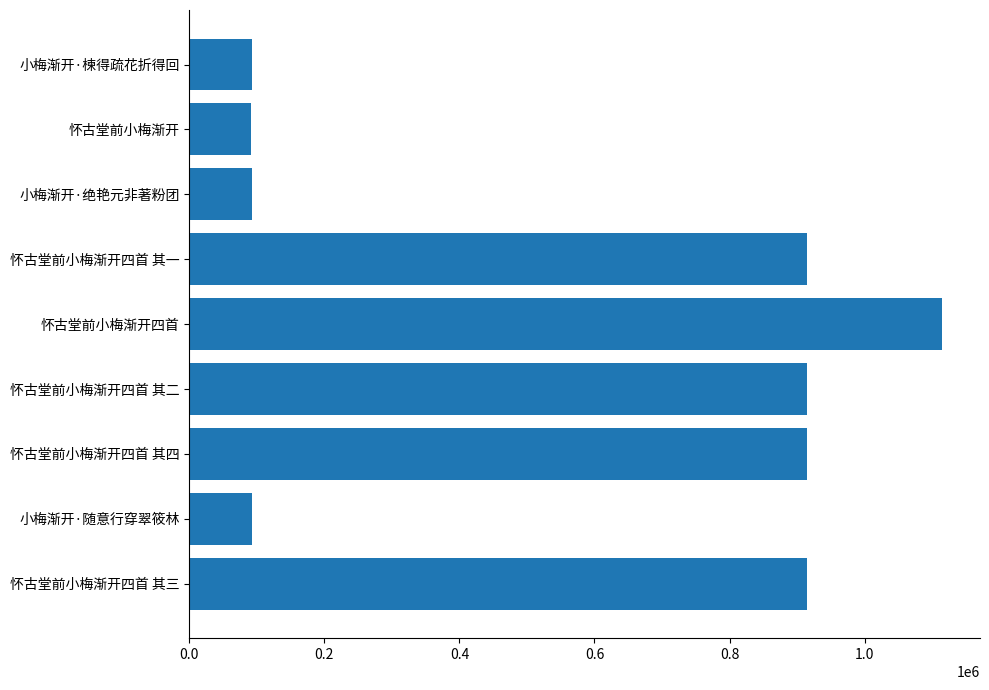

What is the approximate value at 怀古堂前小梅渐开四首 其三?

914291